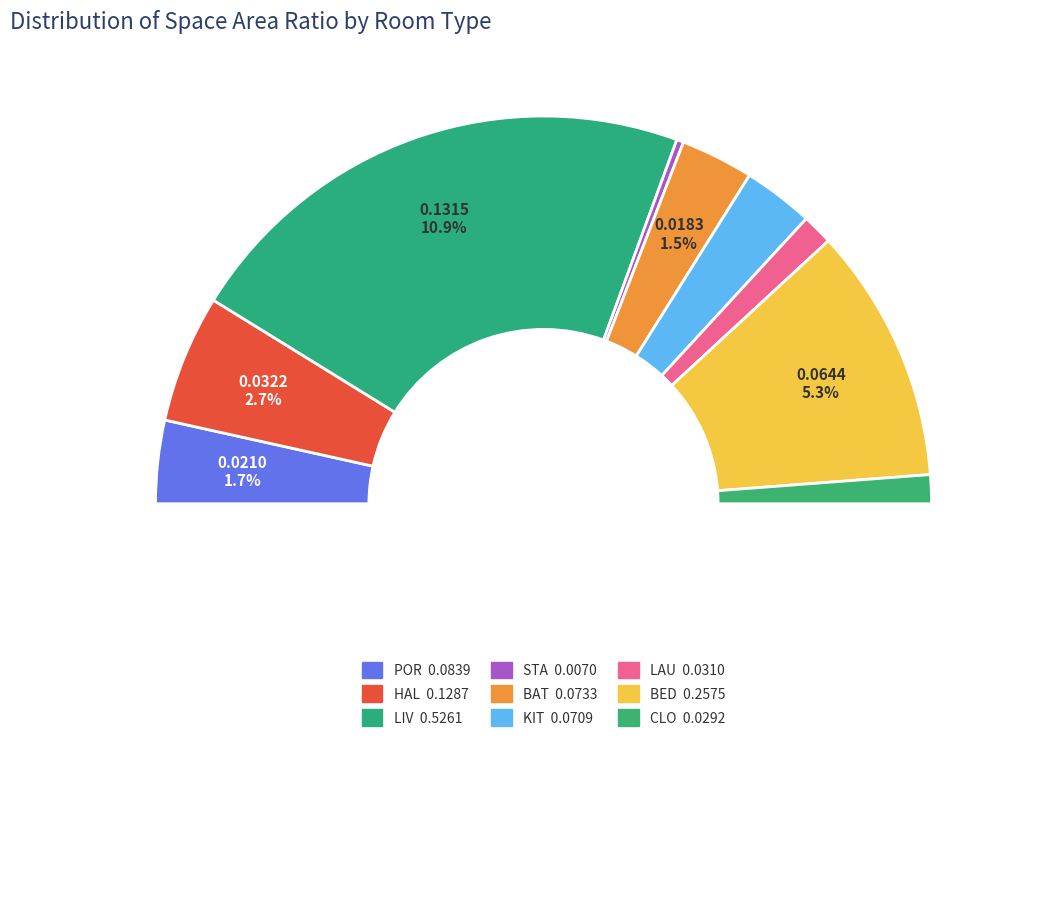

Is there any slice that represents more than half of the pie?

No